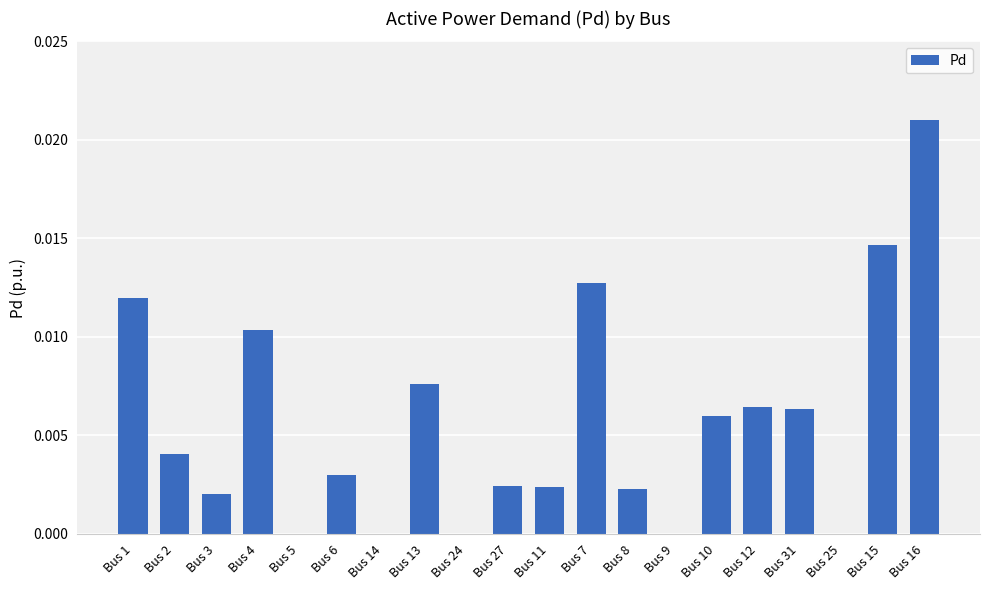

Are the bars horizontal?

No